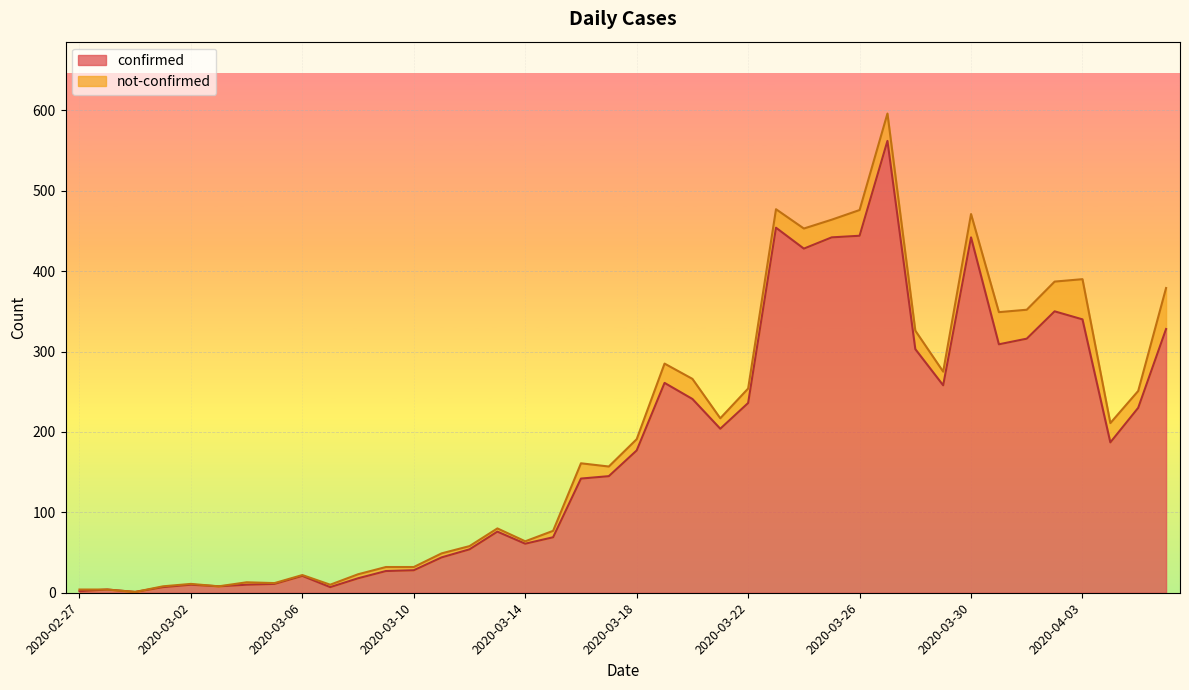

List the labels in order of value, largest first.

2020-03-27, 2020-03-23, 2020-03-26, 2020-03-25, 2020-03-30, 2020-03-24, 2020-04-02, 2020-04-03, 2020-04-06, 2020-04-01, 2020-03-31, 2020-03-28, 2020-03-19, 2020-03-29, 2020-03-20, 2020-03-22, 2020-04-05, 2020-03-21, 2020-04-04, 2020-03-18, 2020-03-17, 2020-03-16, 2020-03-13, 2020-03-15, 2020-03-14, 2020-03-12, 2020-03-11, 2020-03-10, 2020-03-09, 2020-03-06, 2020-03-08, 2020-03-05, 2020-03-02, 2020-03-04, 2020-03-03, 2020-03-01, 2020-03-07, 2020-02-28, 2020-02-27, 2020-02-29